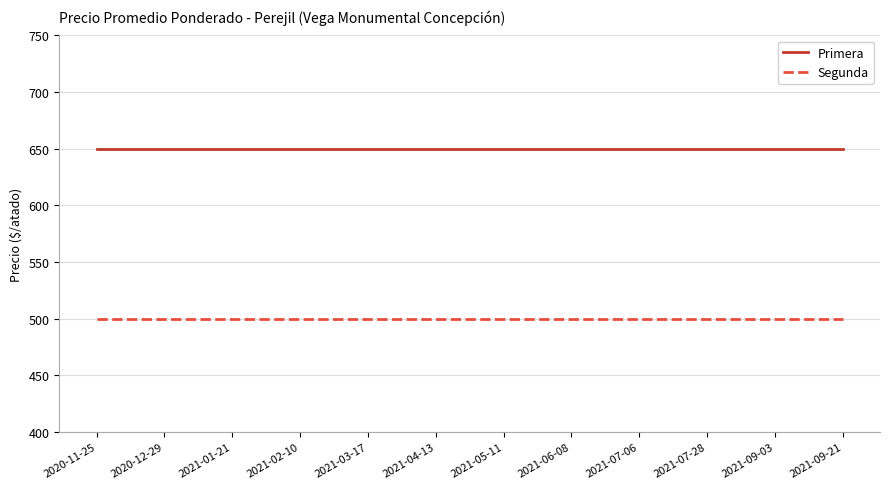

Reading left to right, transcribe all the data shown in this chart.

Primera: 650	650	650	650	650	650	650	650	650	650	650	650
Segunda: 500	500	500	500	500	500	500	500	500	500	500	500